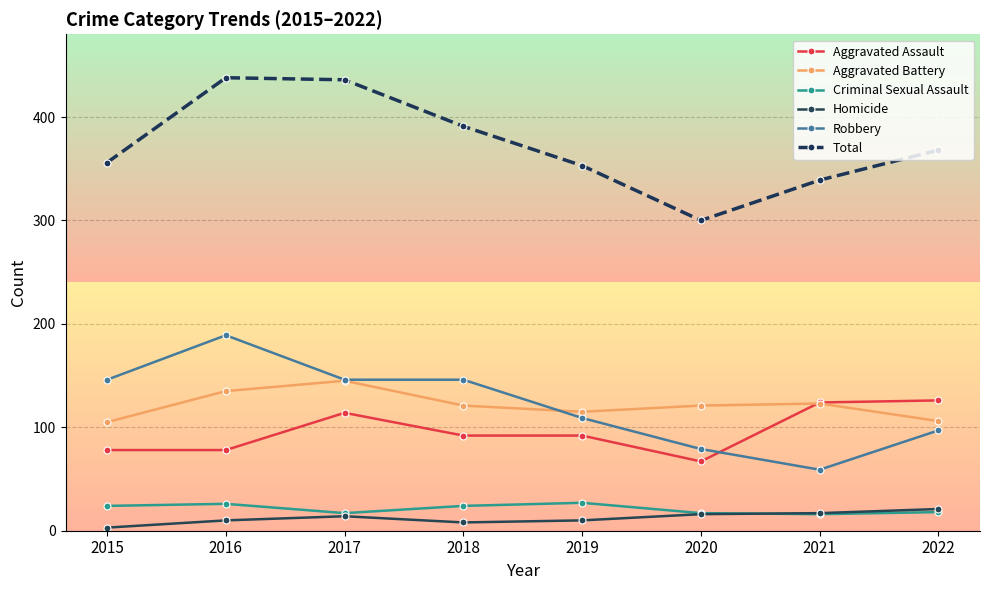

Where is the first local minimum for Total?

2020